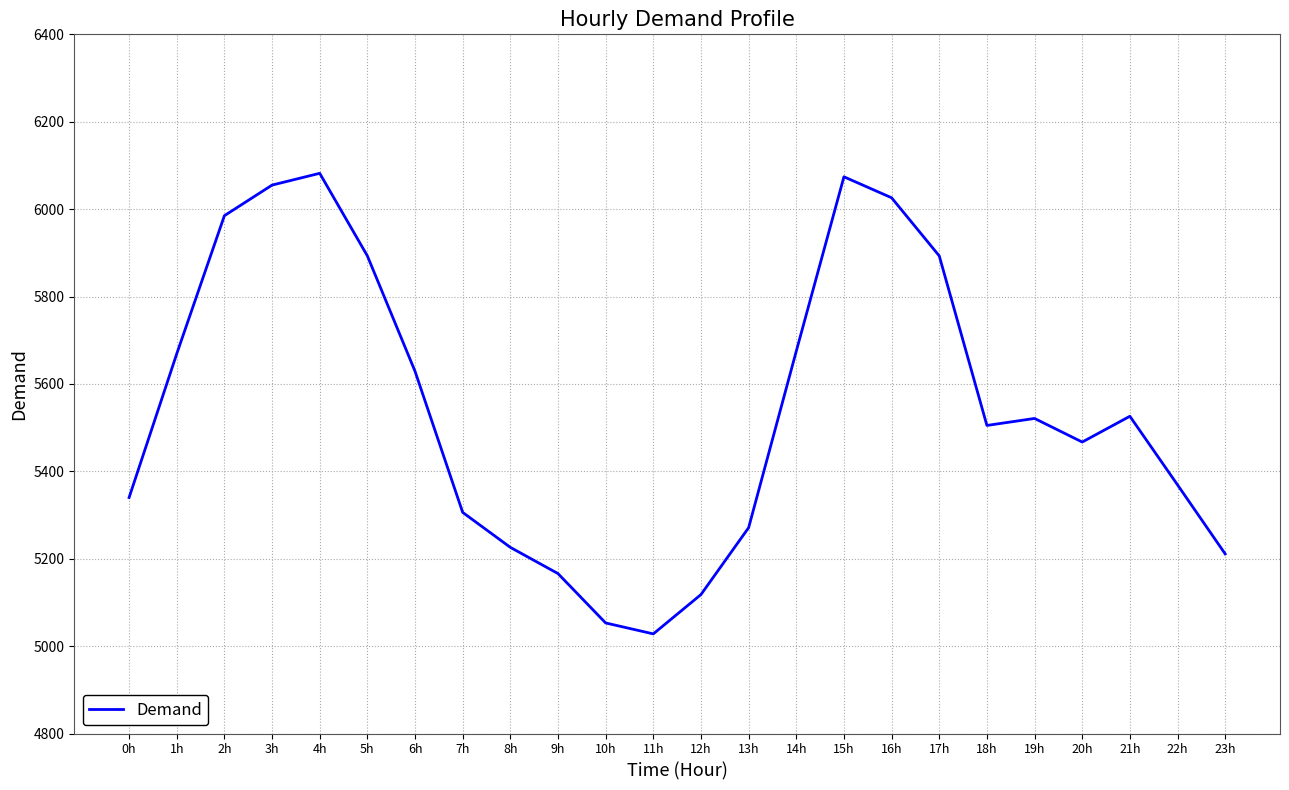

What is the maximum value shown in the chart?

6082